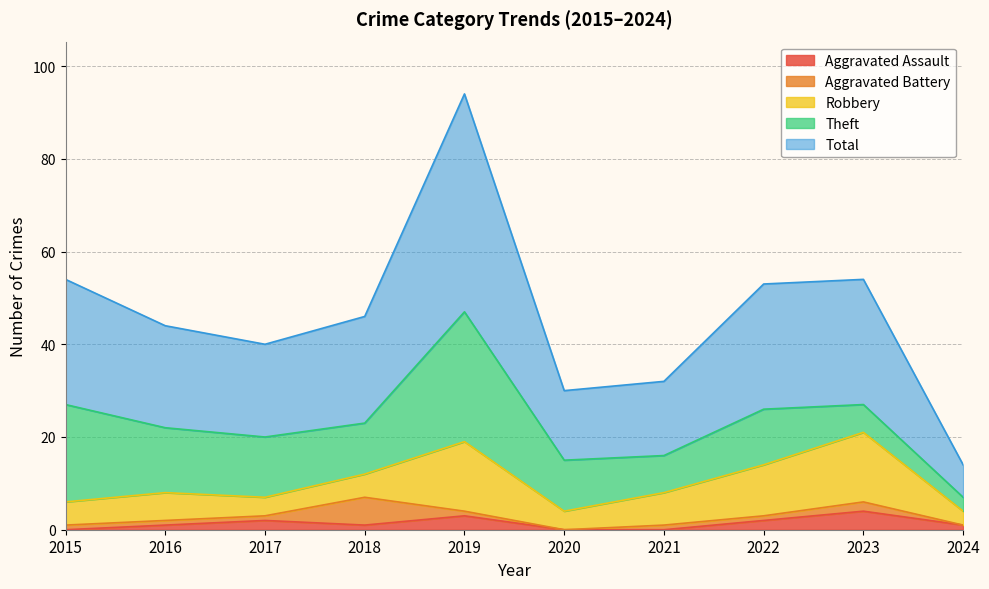

Rank the series at 2015 from highest to lowest value.

Total, Theft, Robbery, Aggravated Battery, Aggravated Assault